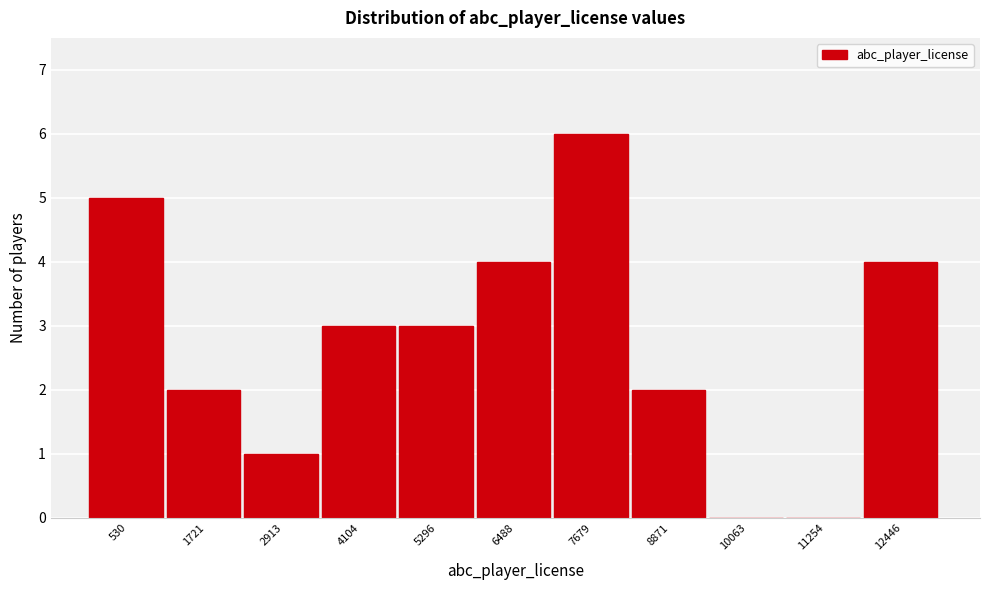

Reading right to left, list all the values displayed in this chart.

12446=4	11254=0	10063=0	8871=2	7679=6	6488=4	5296=3	4104=3	2913=1	1721=2	530=5